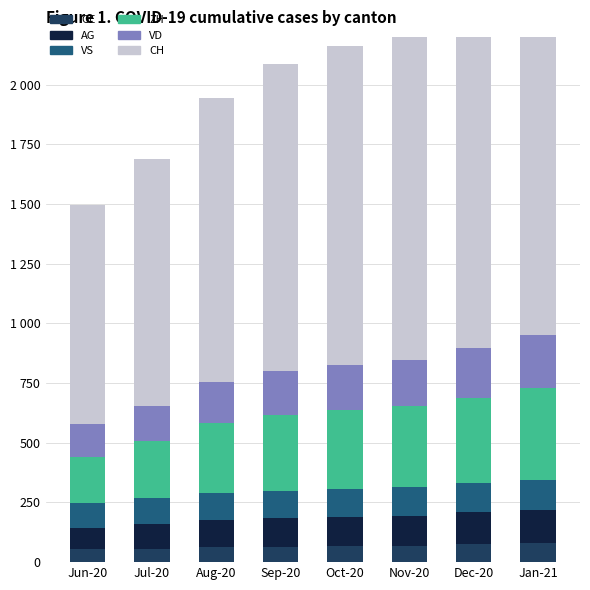

Which has a higher value, Jan-21 or Jun-20?

Jan-21